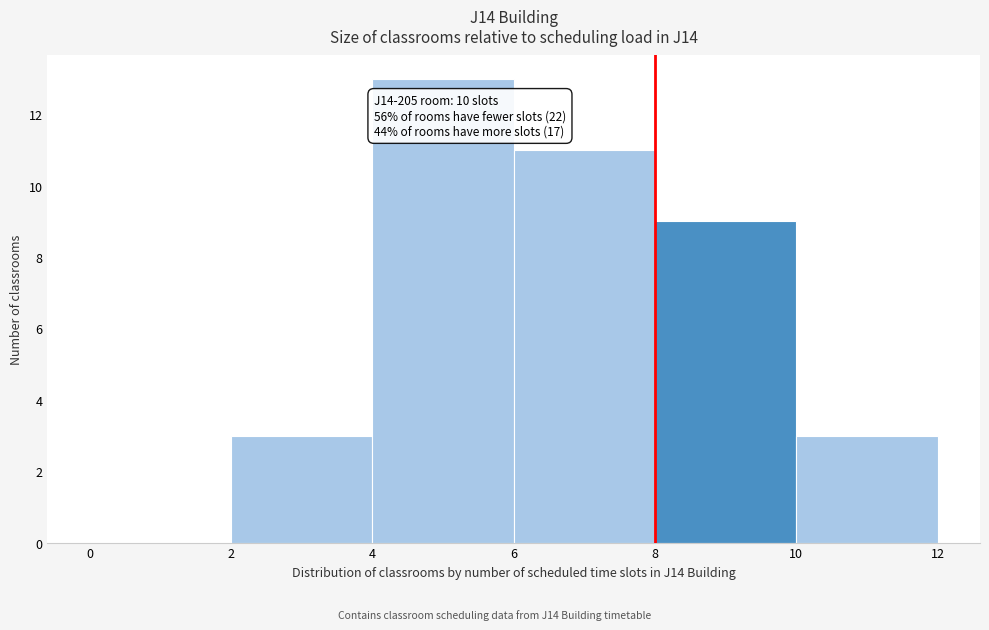

Over which range of the x-axis is the bar tallest?

4 to 6